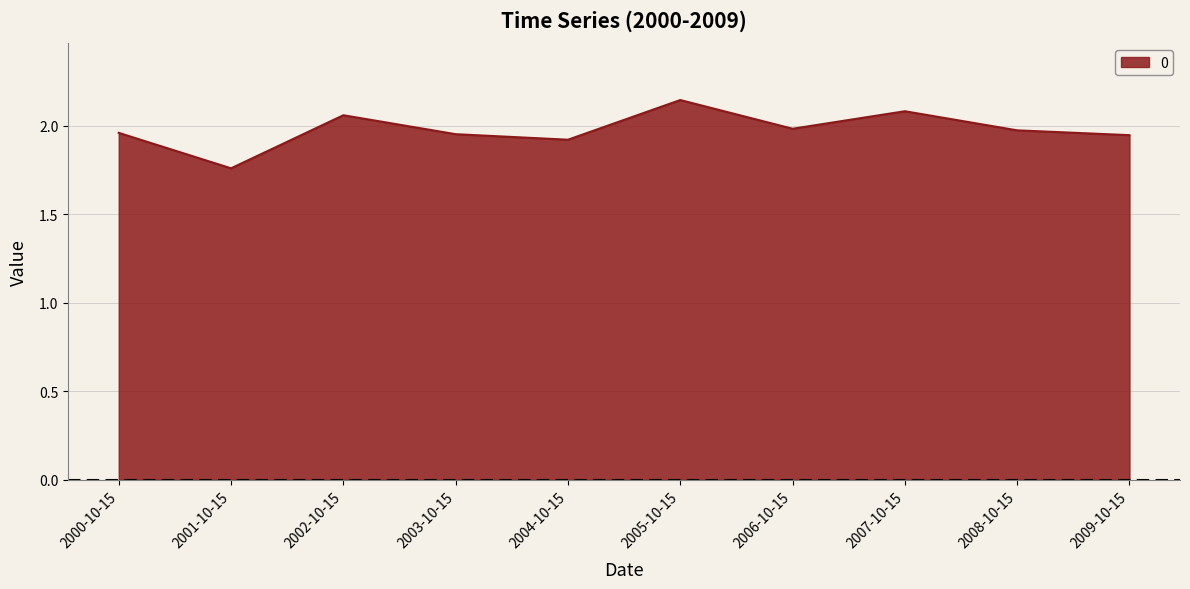

Does the chart display data point markers on the line(s)?

No